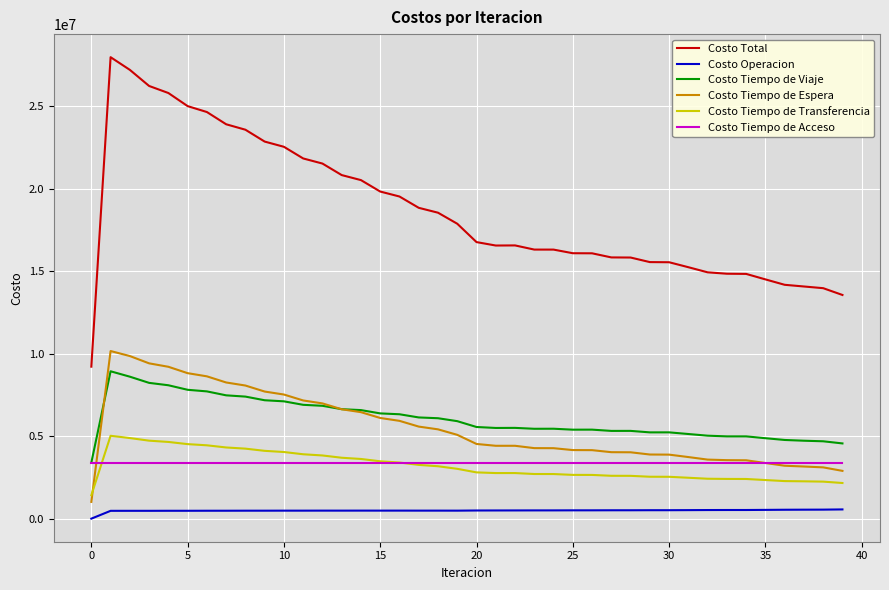

Which series has the largest total across all categories?

Costo Total